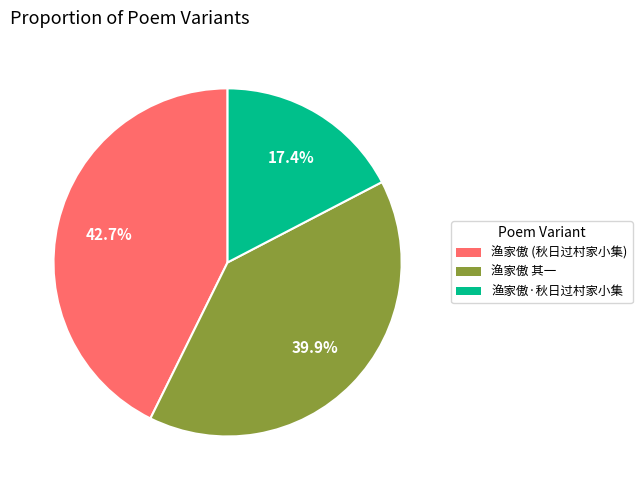

Is there a majority slice in this chart?

No